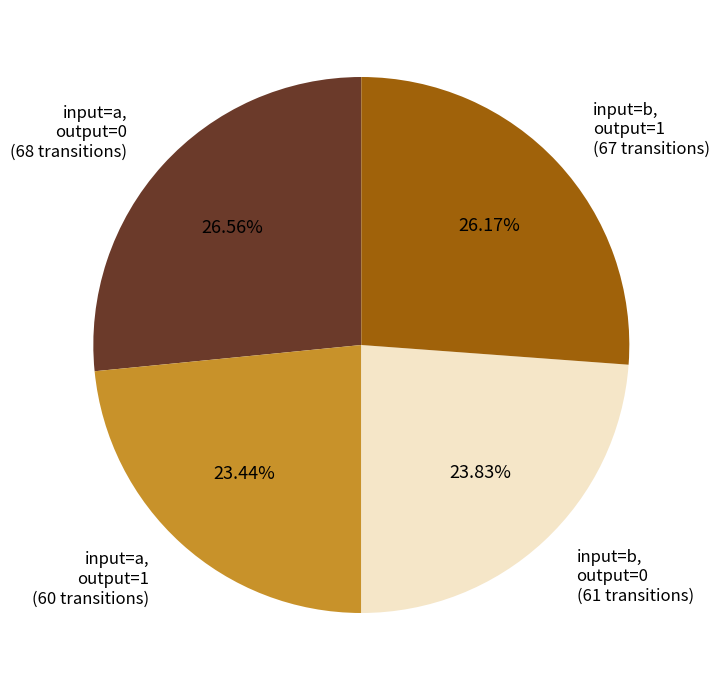

Is there a majority slice in this chart?

No